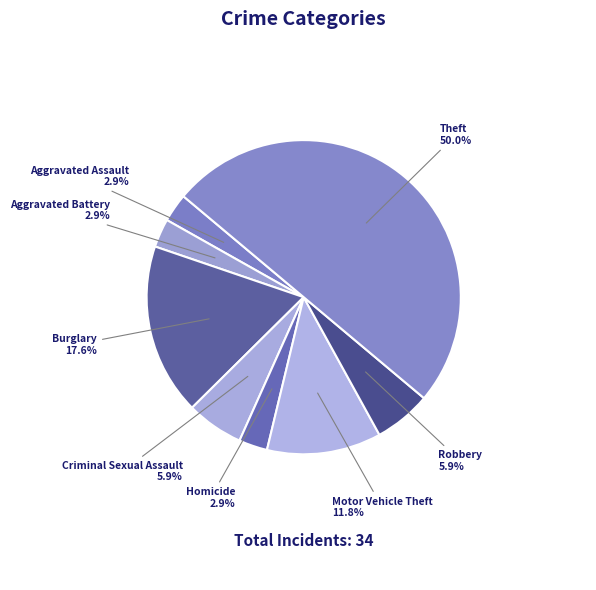

Is it true that Burglary is 12% of the pie?

False